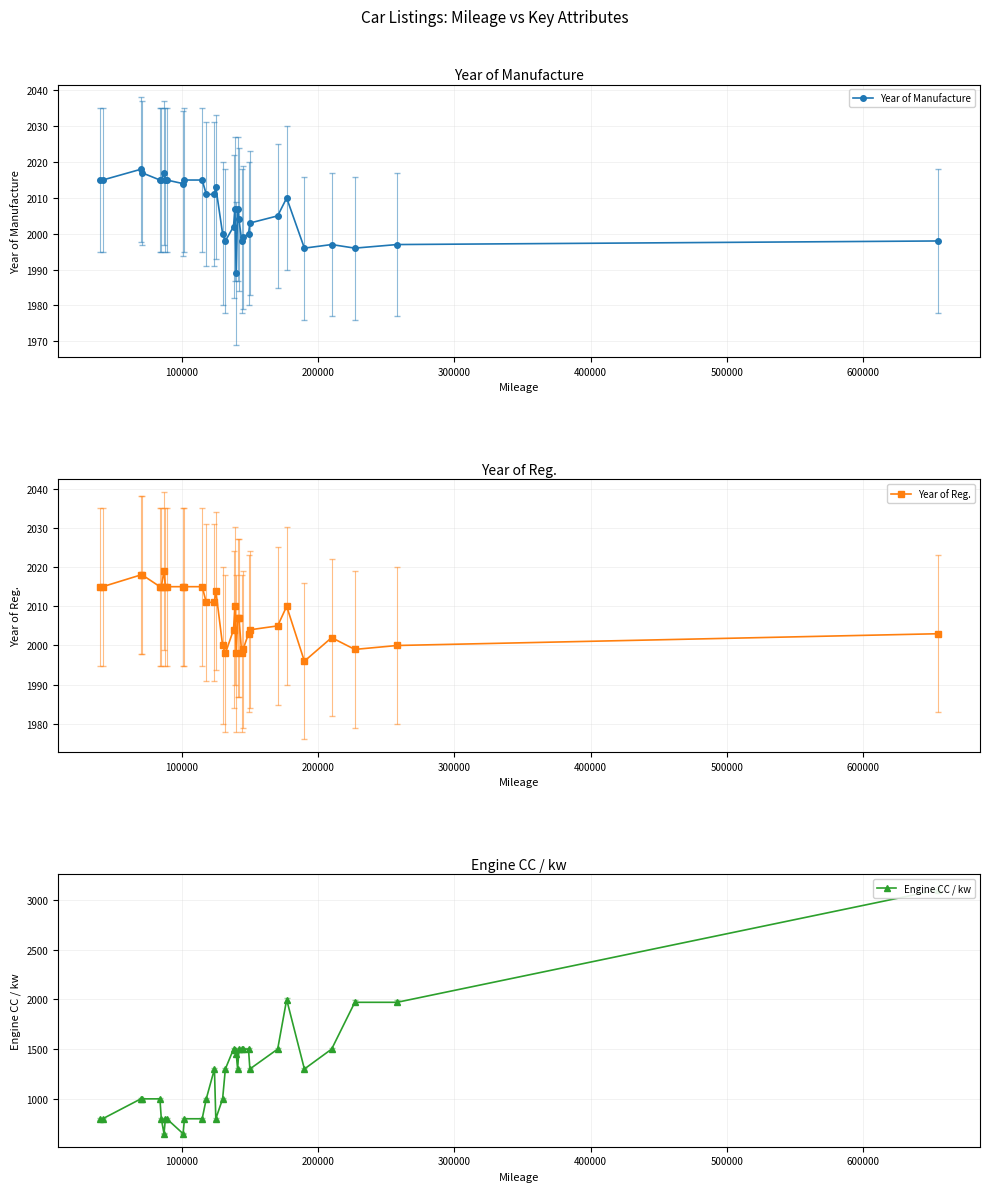

What is the value of the Year of Manufacture point at the 1st from the left?

2015